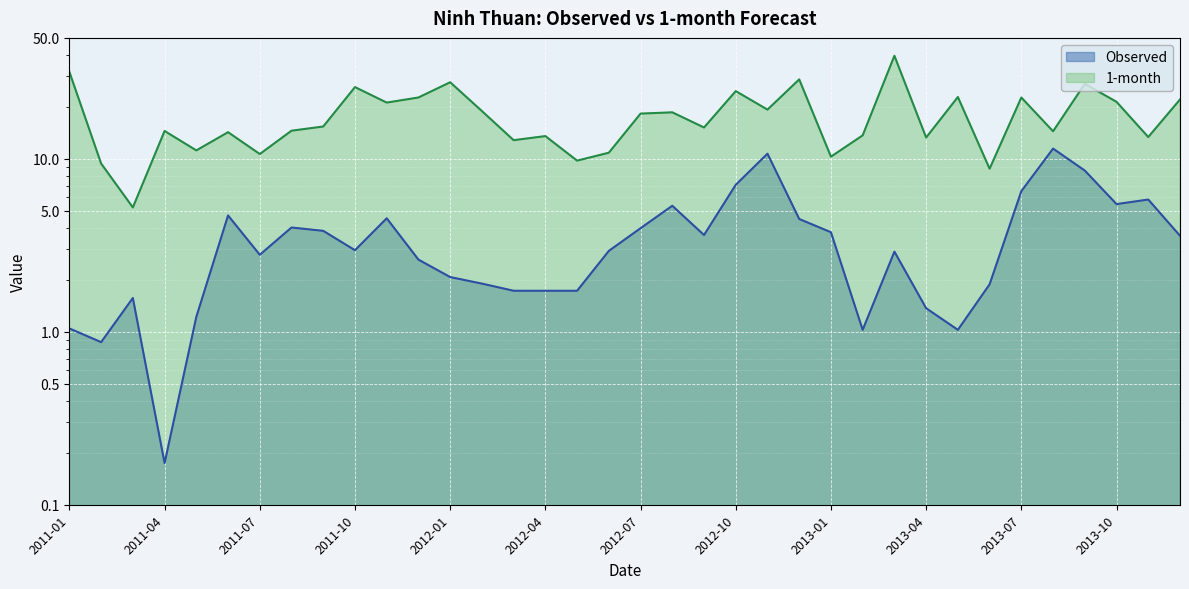

At which category does 1-month reach its first local valley?

2011-03